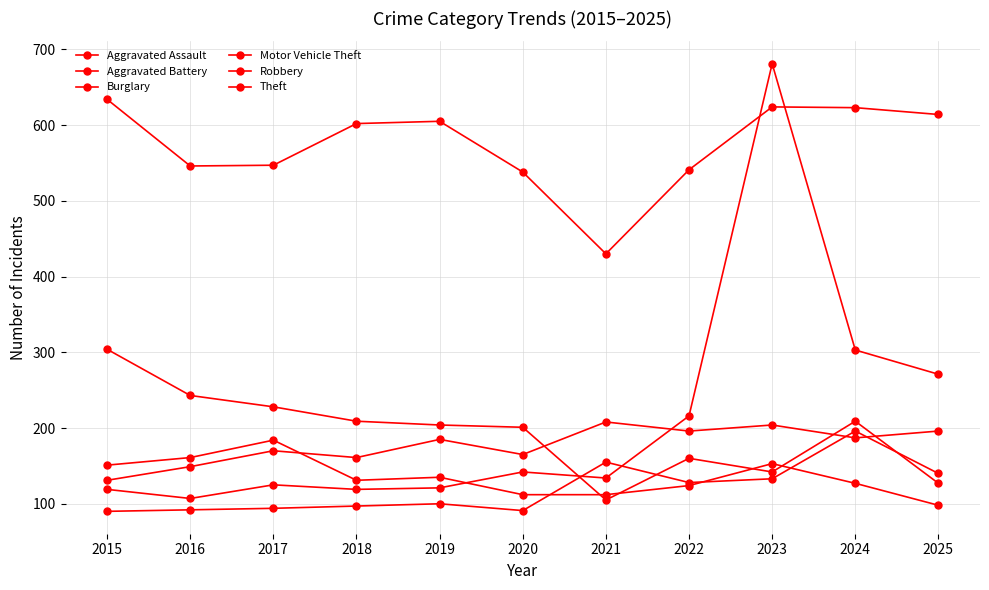

At which category is the sum across all series the highest?

2023